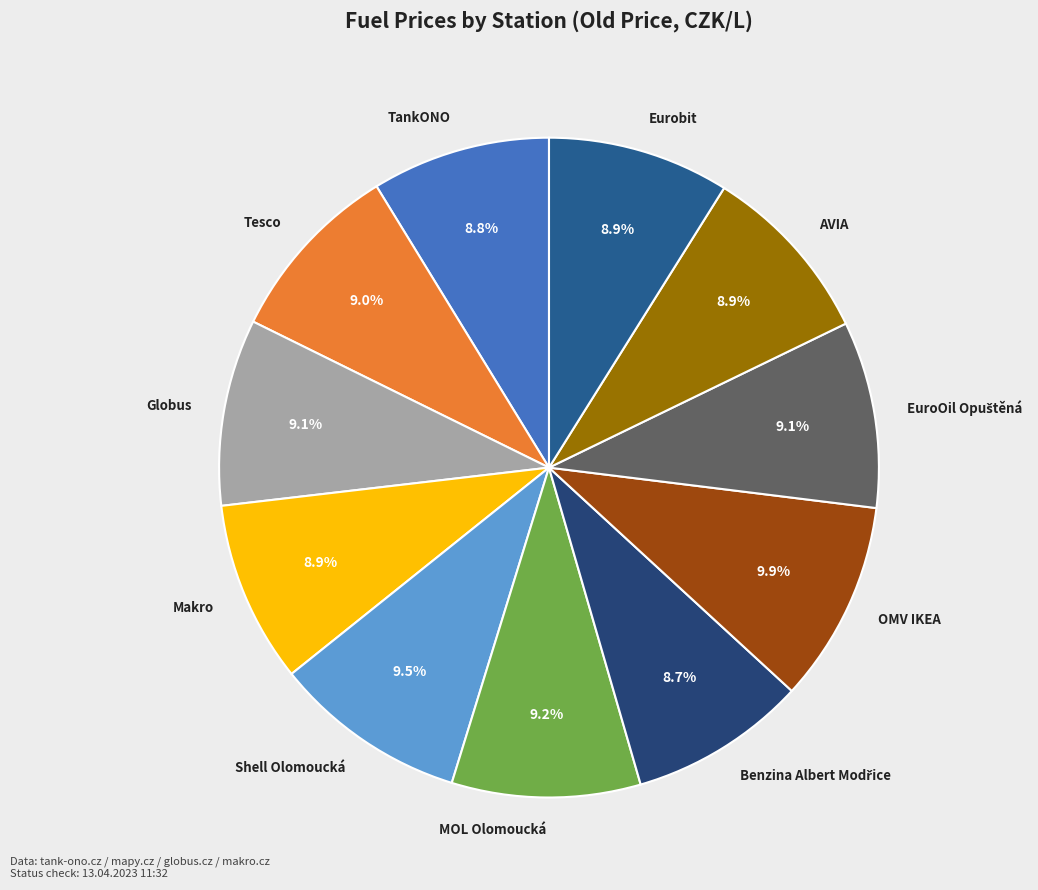

How much of the chart is everything except OMV IKEA?

90.1%